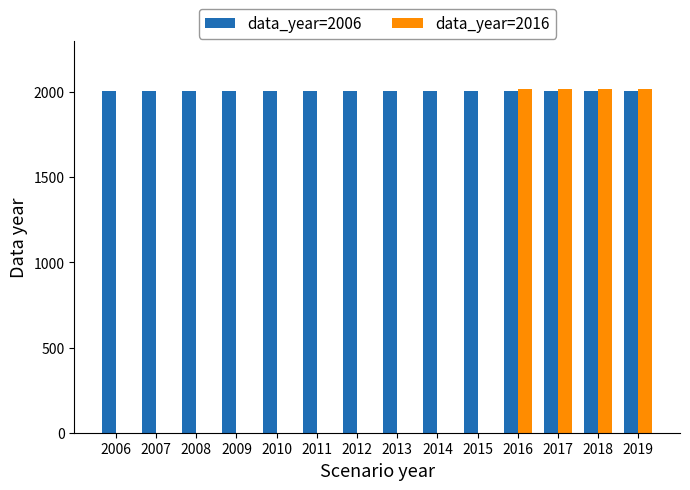

The data_year=2006 series shows 3062 at 2019. True or false?

False